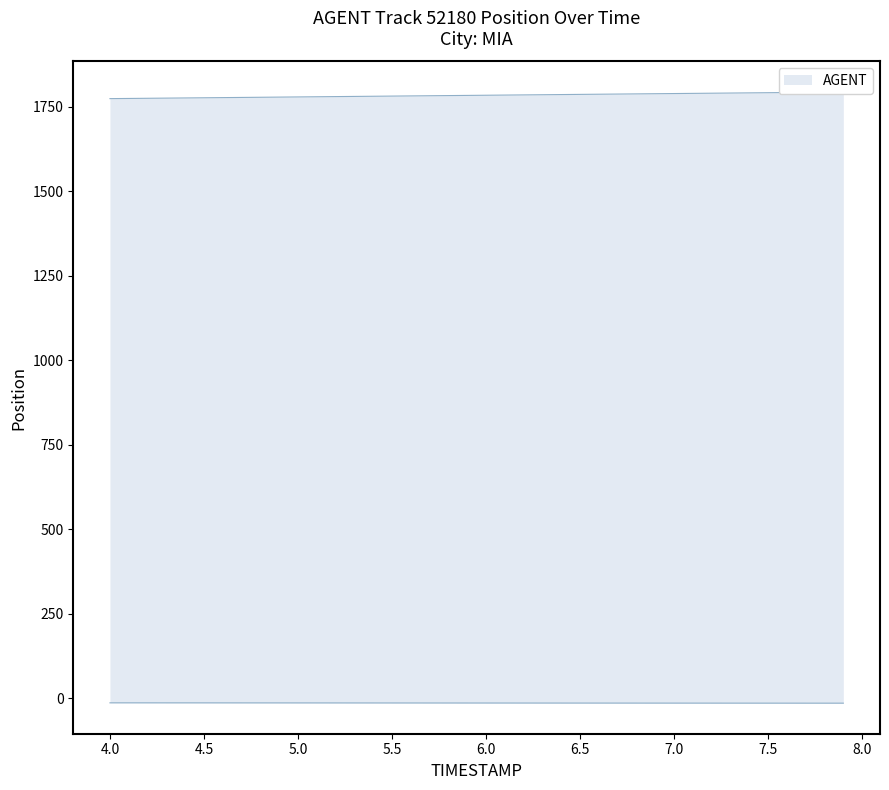

What is the difference between the highest and lowest values at 5.0?

1789.7